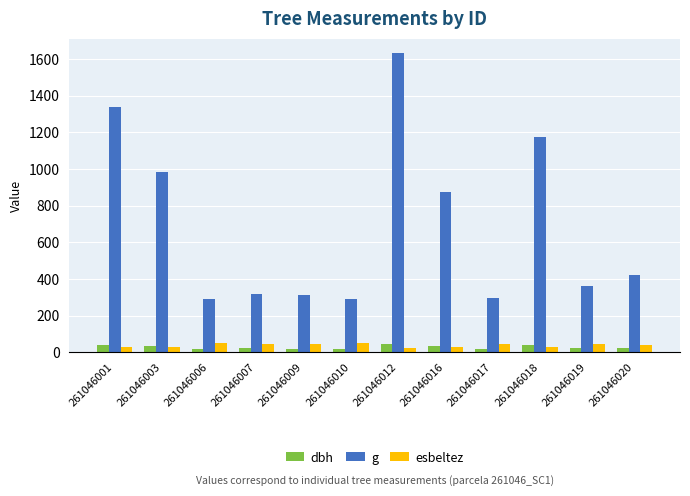

Which series has the largest total across all categories?

g